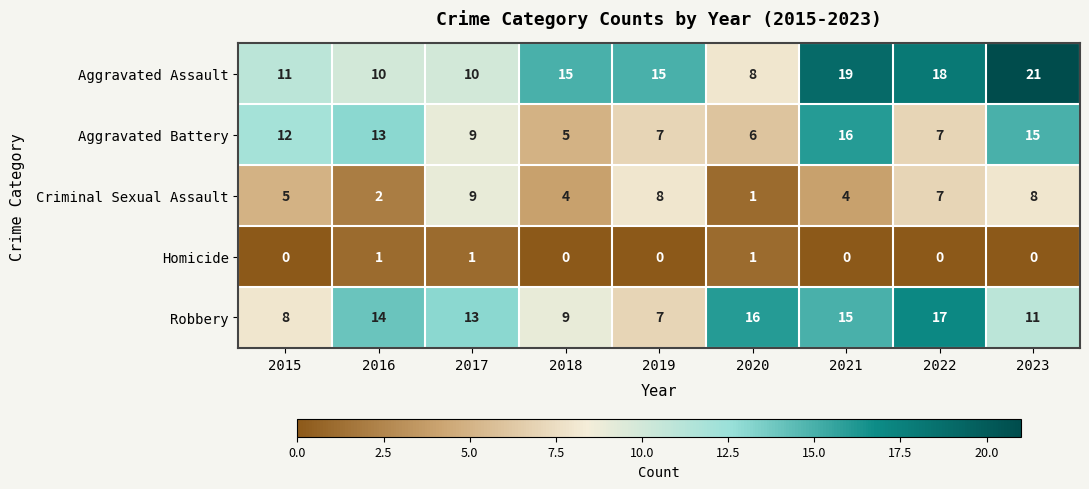

At how many categories does at least one series exceed 11?

9